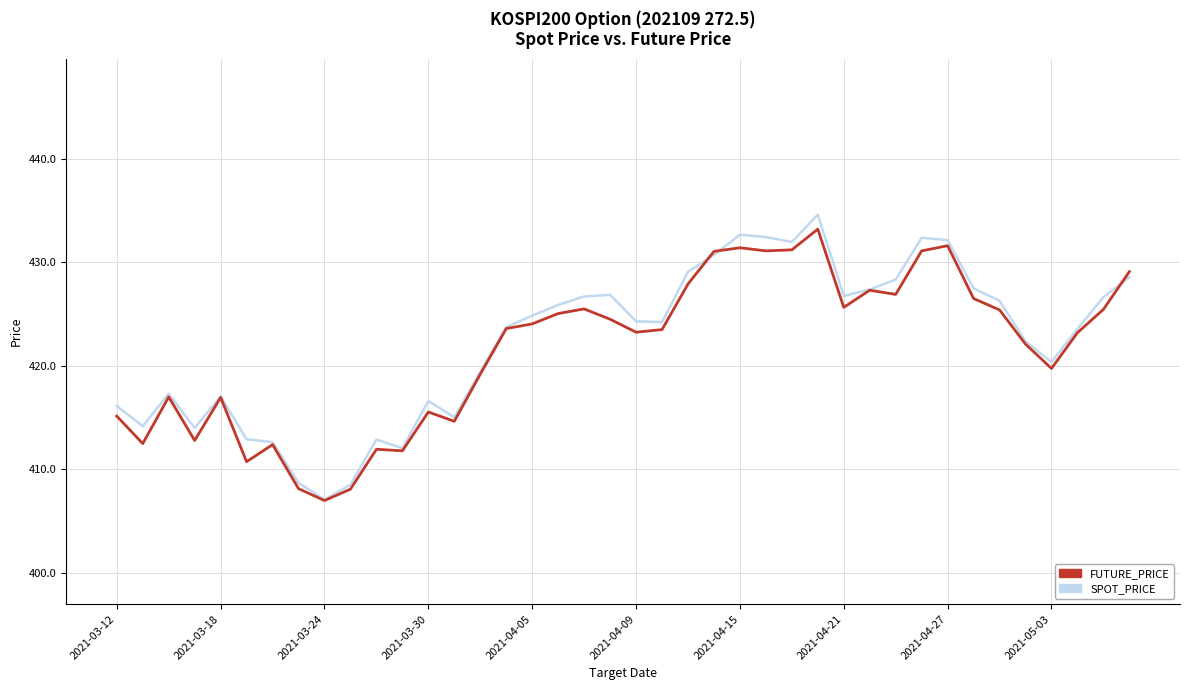

Which series has the largest range (max minus min)?

SPOT_PRICE